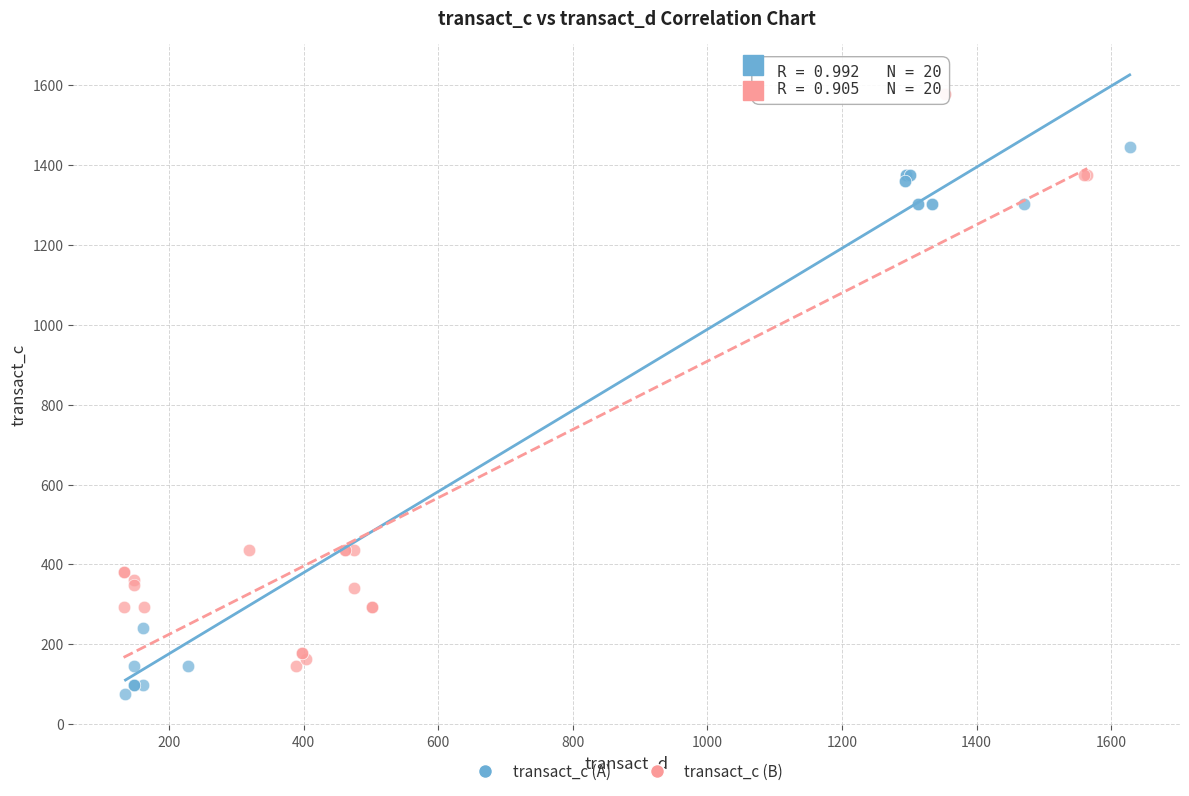

Which series reaches the minimum Y coordinate?

transact_c (A)